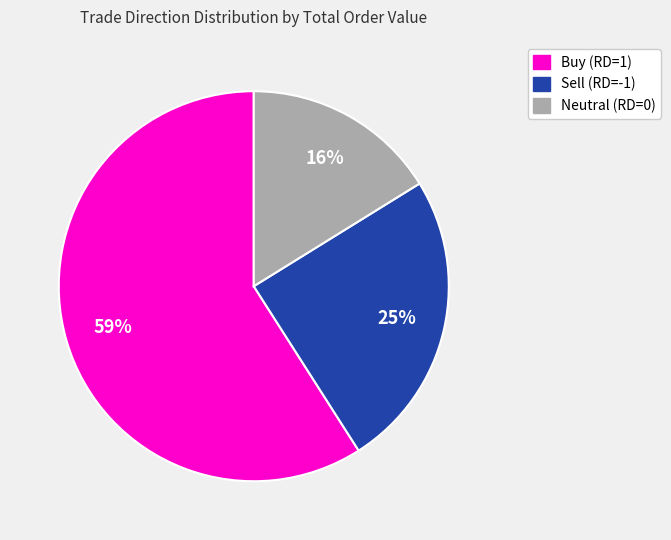

How many segments does this pie chart have?

3